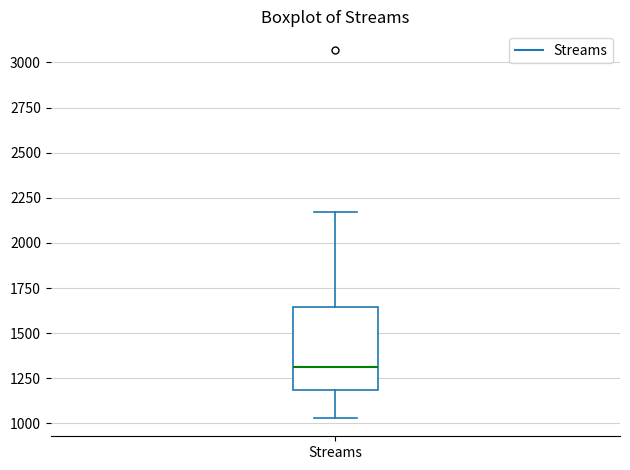

Where does the median line of the box for Streams sit on the y-axis? The values are not printed on the chart, so give them approximately, as read against the axis.

1300